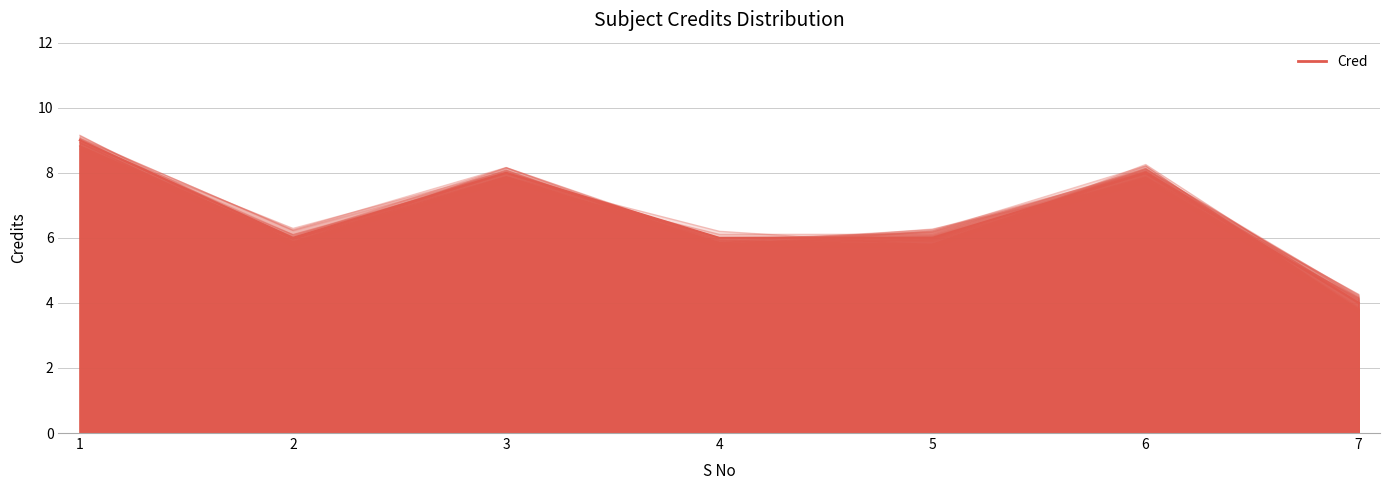

What value does the data have at 7?

4